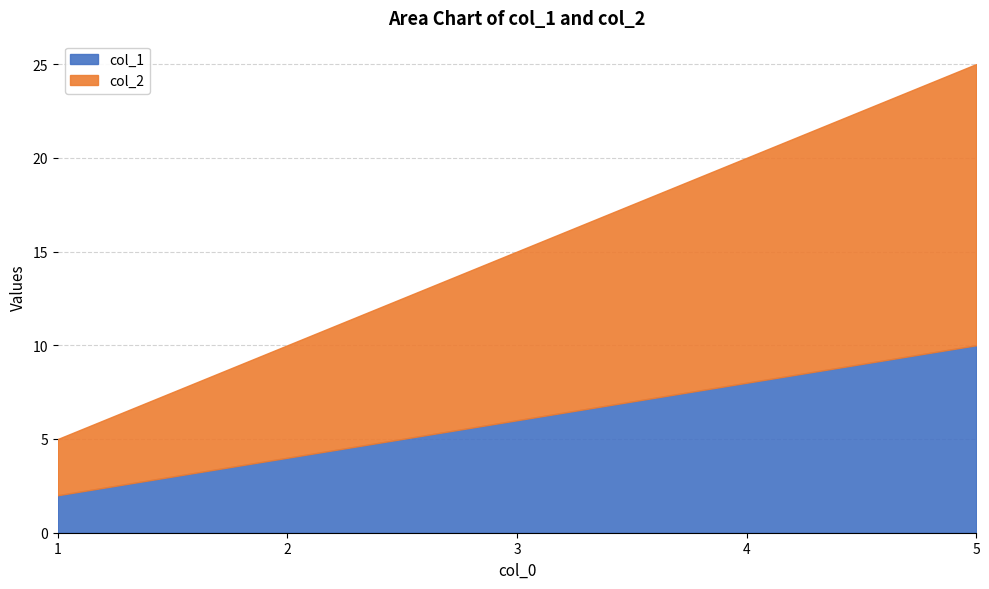

What is the maximum value for col_2?

15